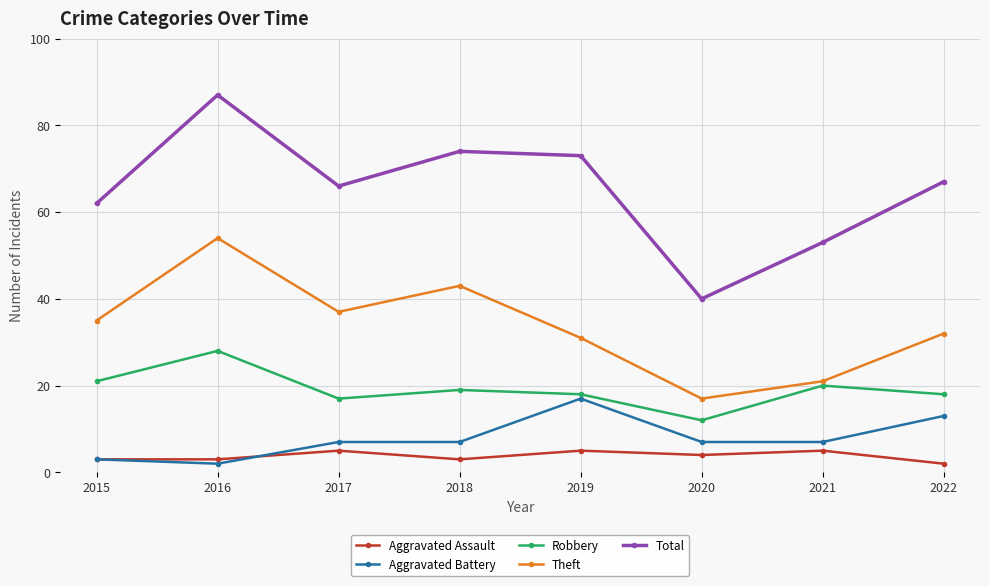

True or false: Robbery has a value of 3 at 2020.

False